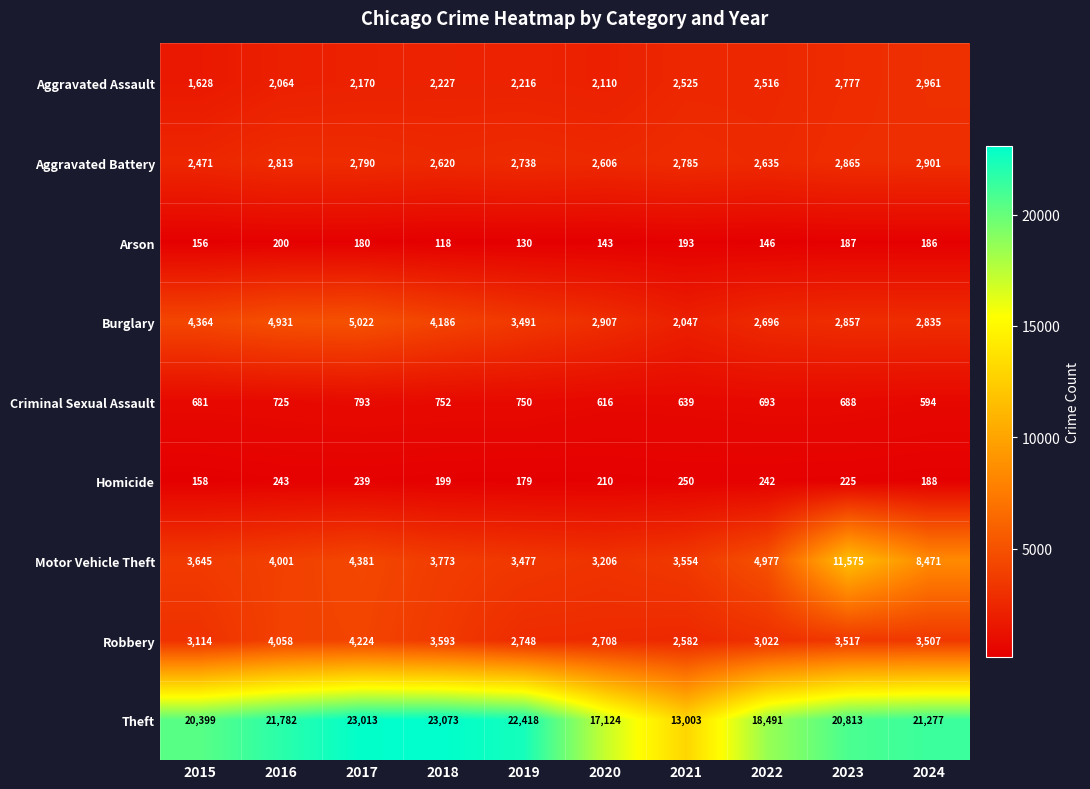

The Homicide series shows 237 at 2019. True or false?

False